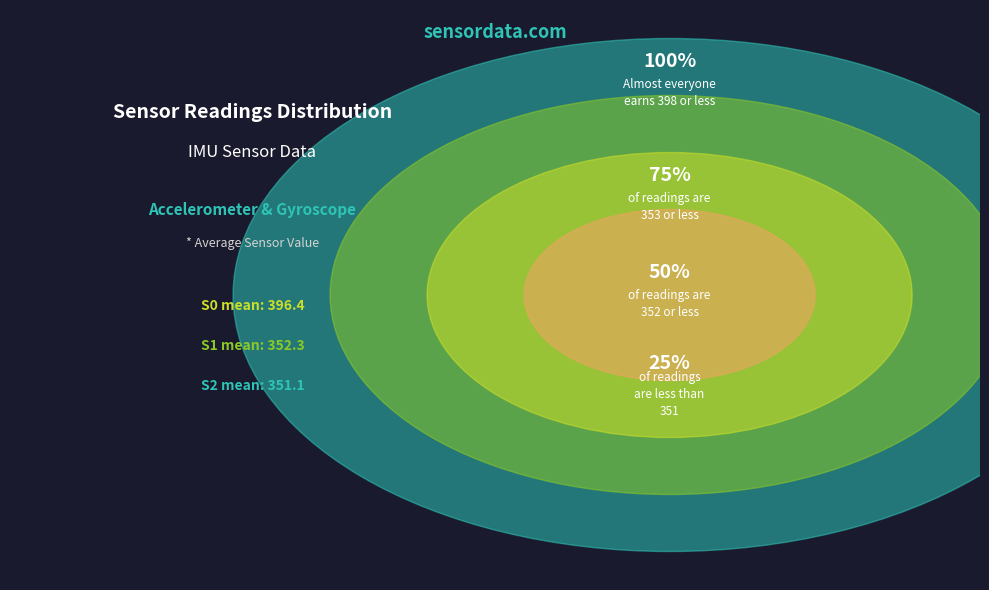

Does S1 represent more than half of the total?

No